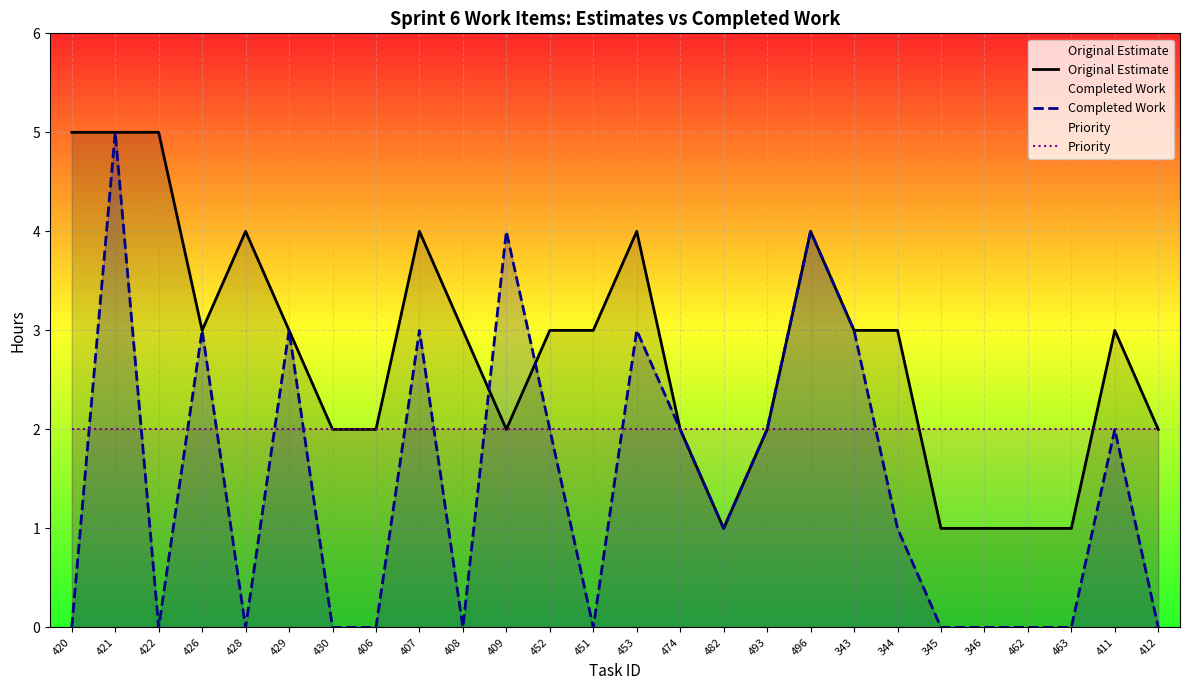

What is the difference between the second highest and minimum values in the Original Estimate series?

4